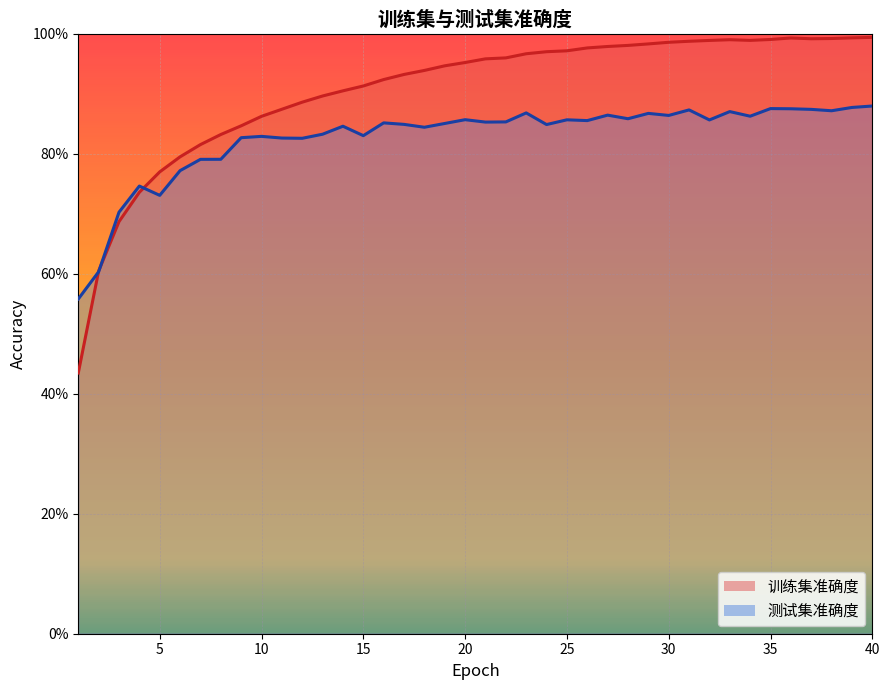

The value of 训练集准确度 at 4 is 0.7. True or false?

True